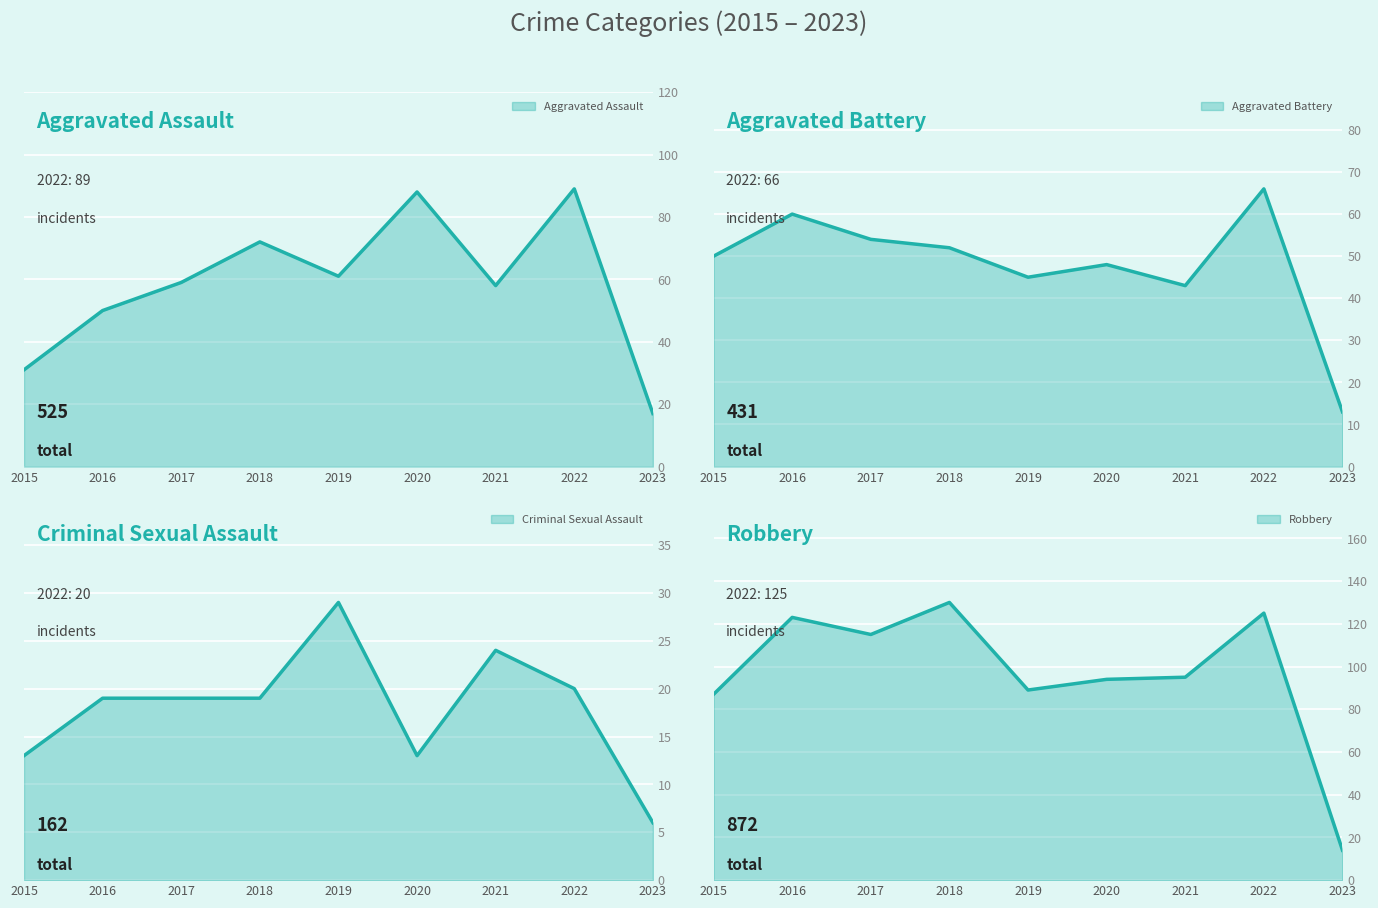

Between 2021 and 2022, which series saw the biggest shift?

Aggravated Assault